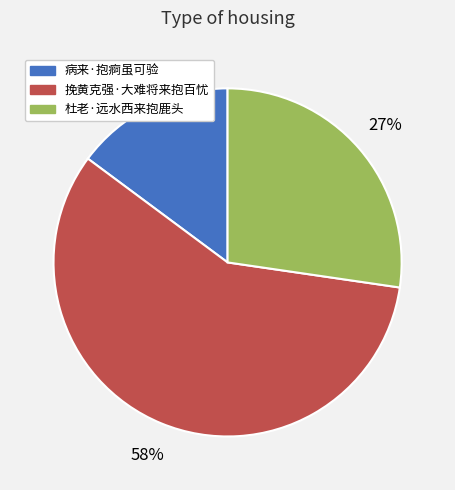

What percentage is the 病来·抱痾虽可验 slice, to the nearest percent?

15%